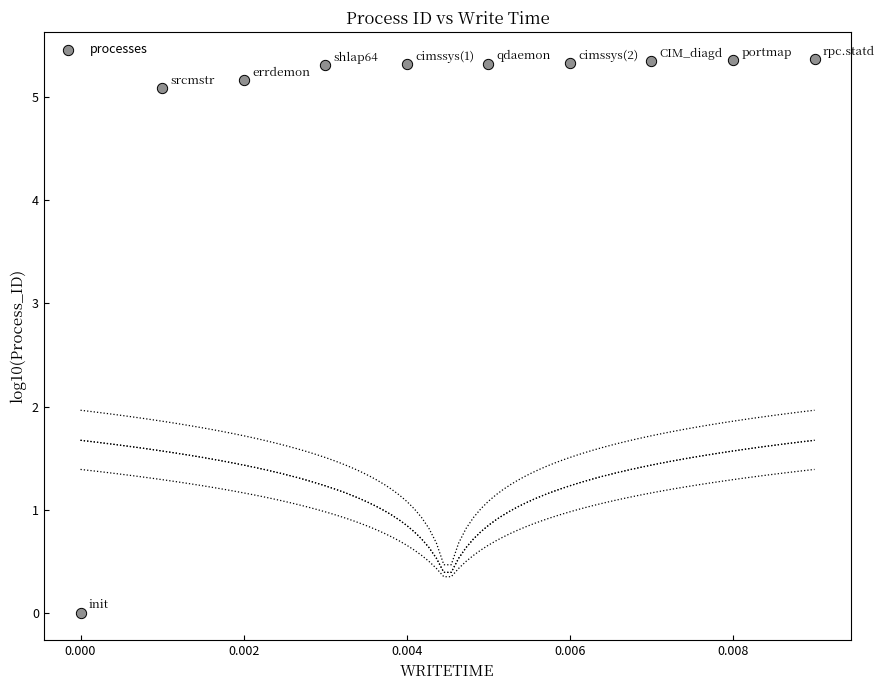

What is the range of Y values (max minus min)?

5.4